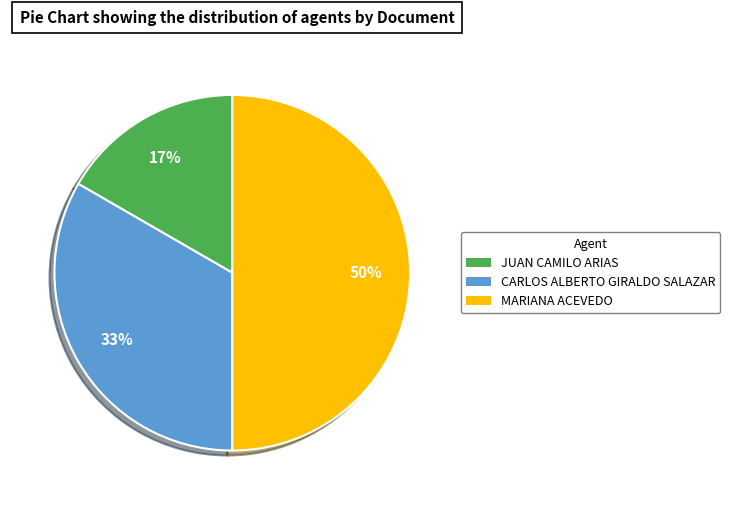

Combined, do CARLOS ALBERTO GIRALDO SALAZAR and MARIANA ACEVEDO account for over 50%?

Yes